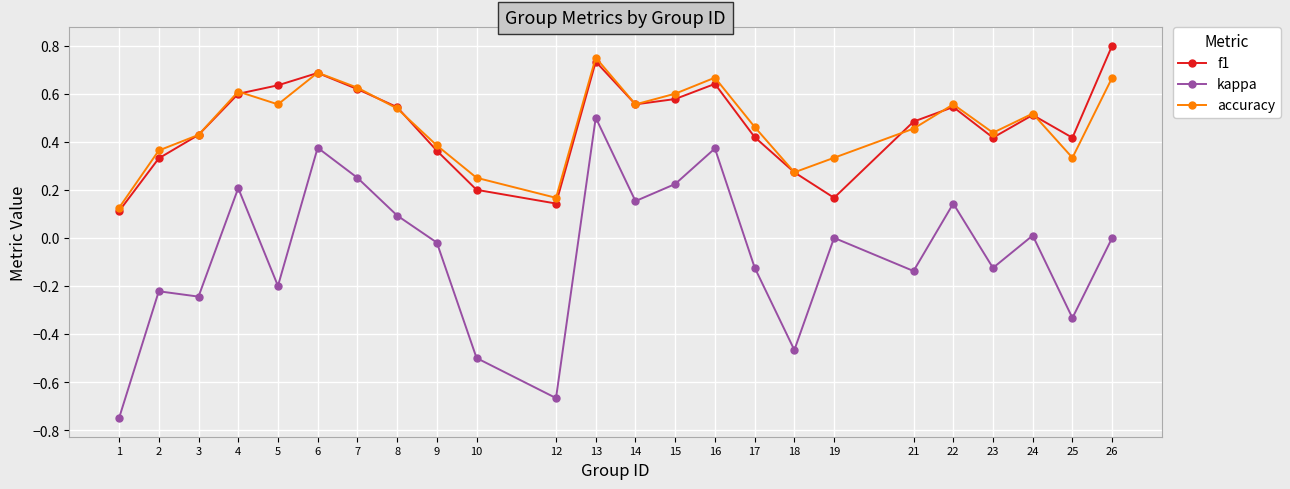

How many series are shown in this chart?

3